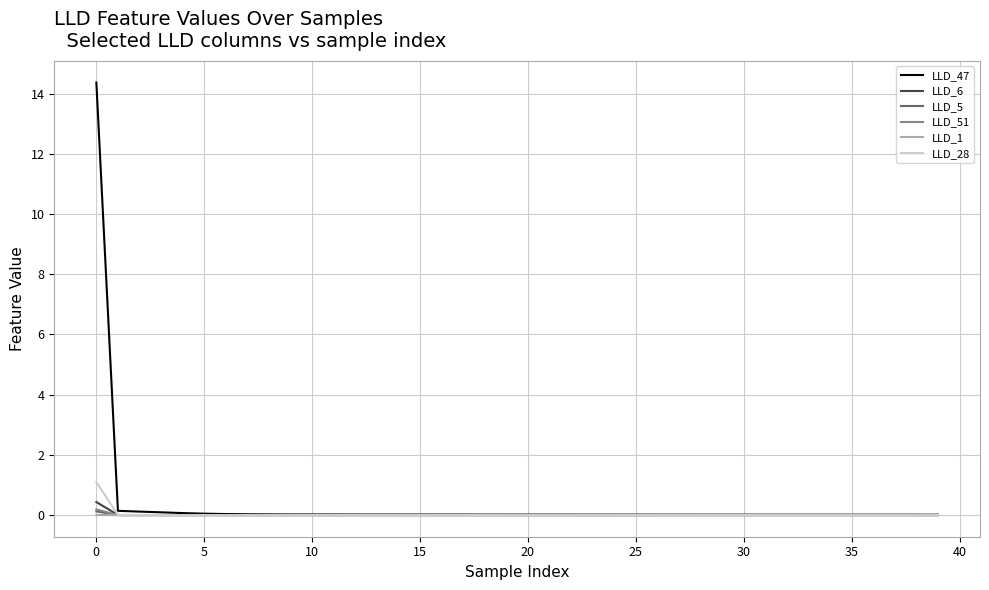

What is the average value of the LLD_47 series?

0.4